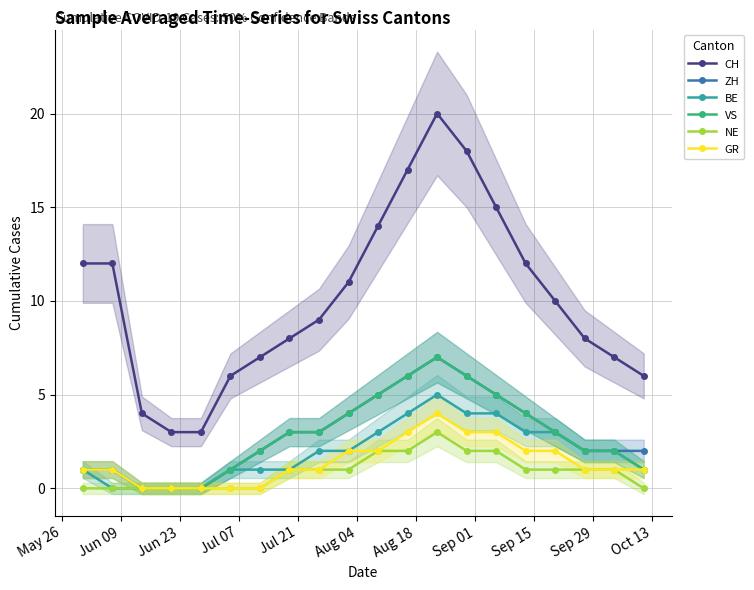

True or false: CH and BE cross at least once.

False